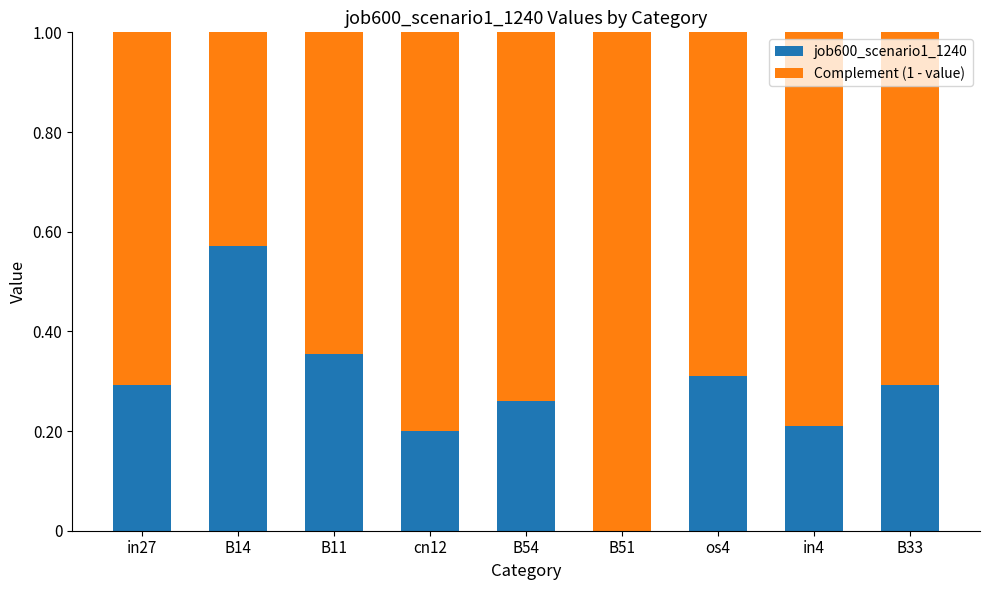

What is the total value across all series at B33?

1.0